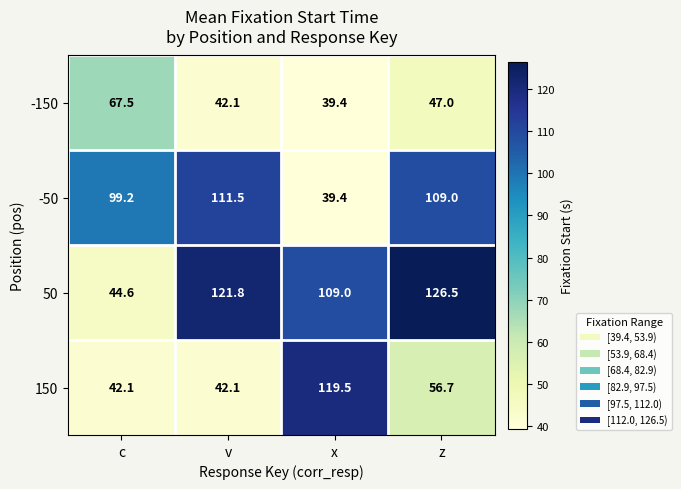

Reading left to right, transcribe all the data shown in this chart.

-150: 67.5	42.1	39.4	47.0
-50: 99.2	111.5	39.4	109.0
50: 44.6	121.8	109.0	126.5
150: 42.1	42.1	119.5	56.7